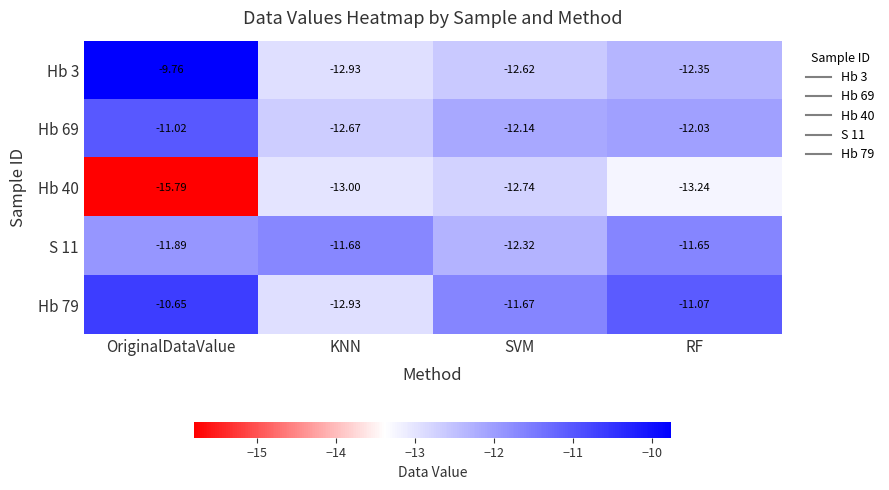

How many categories are shown in the chart?

4